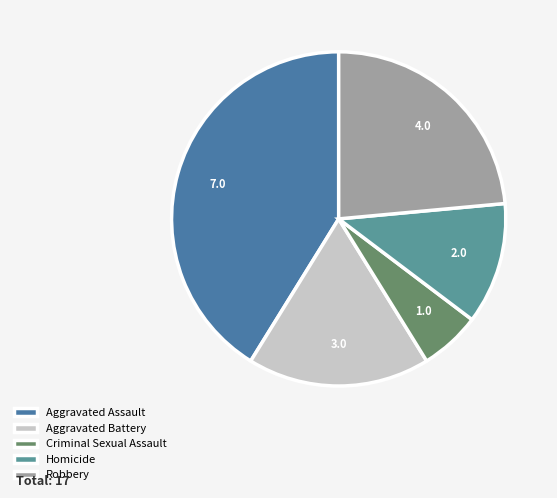

Combined, do Robbery and Homicide account for over 50%?

No